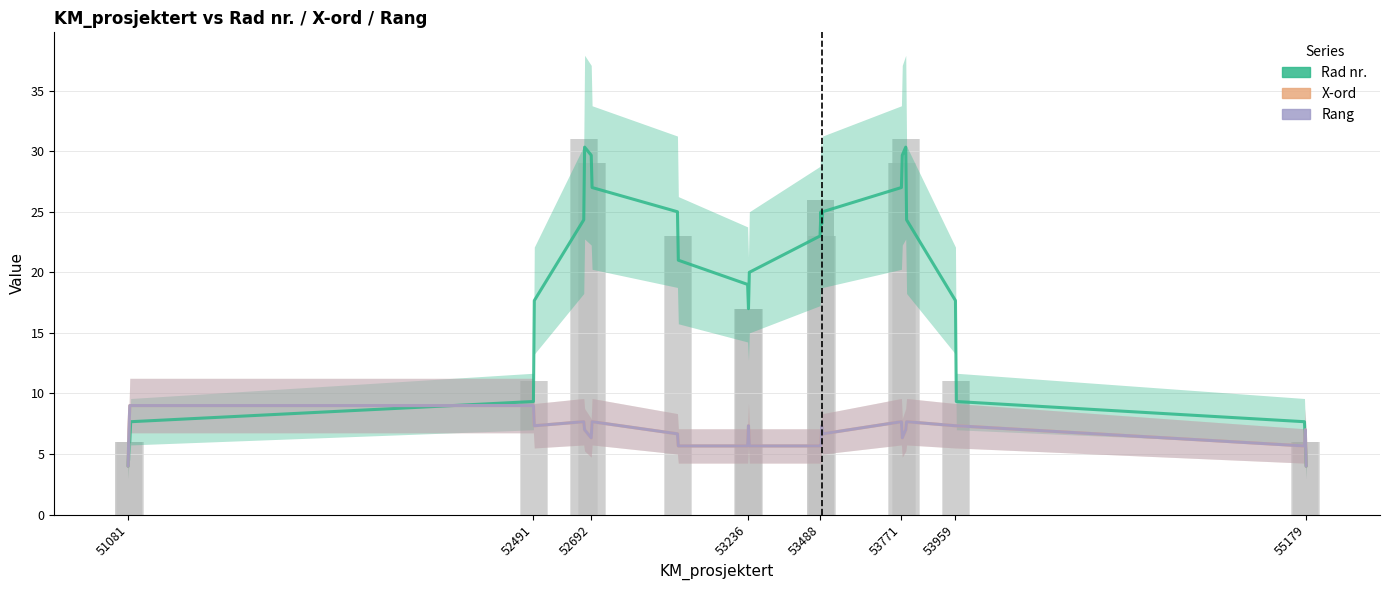

What is the average value of the Rad nr. series?

18.4